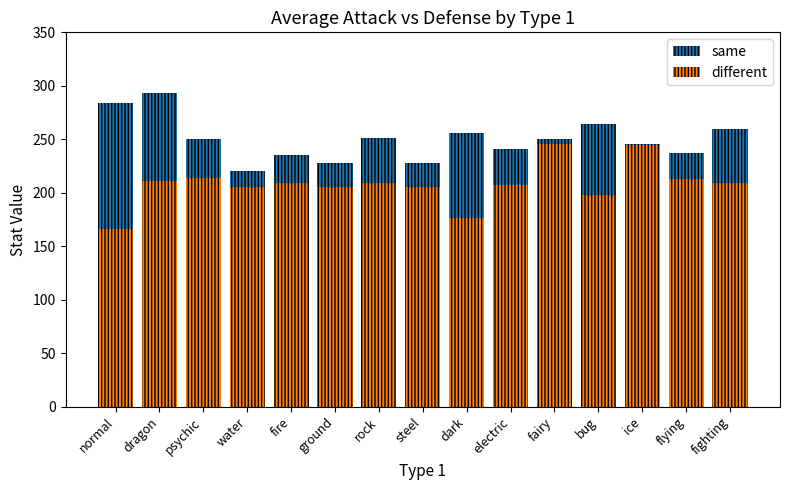

What is the difference between the maximum and minimum values in the different series?

80